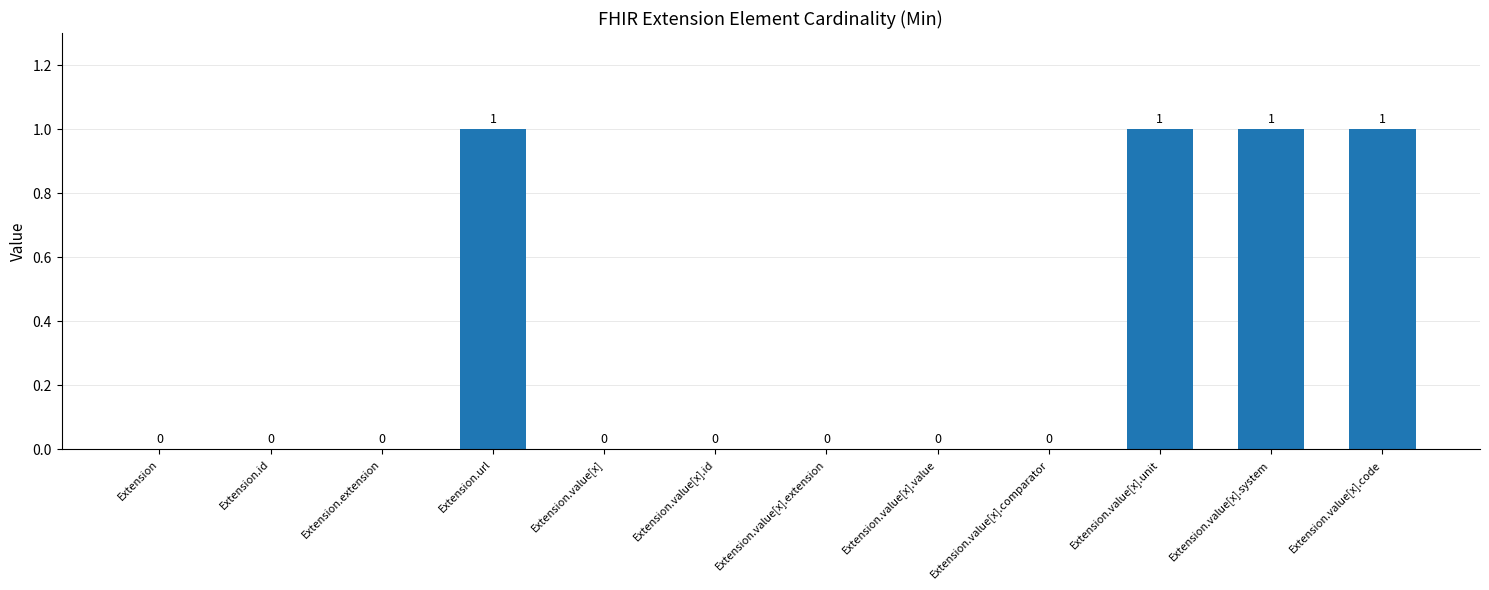

Reading left to right, transcribe all the data shown in this chart.

0	0	0	1	0	0	0	0	0	1	1	1